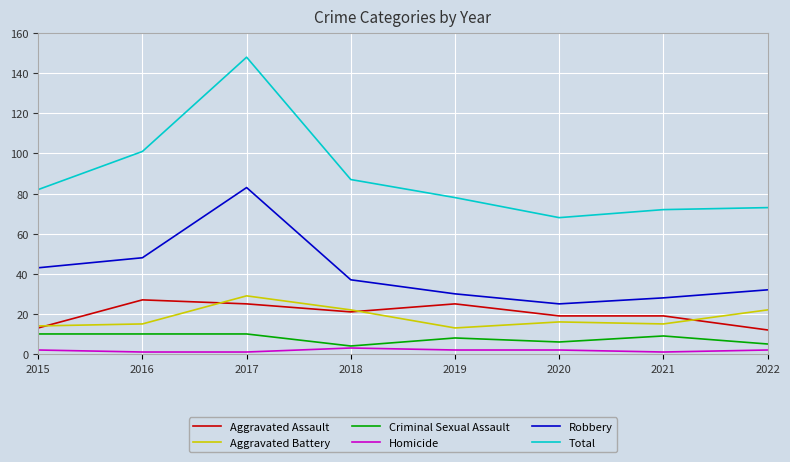

Which series has the widest spread of values?

Total